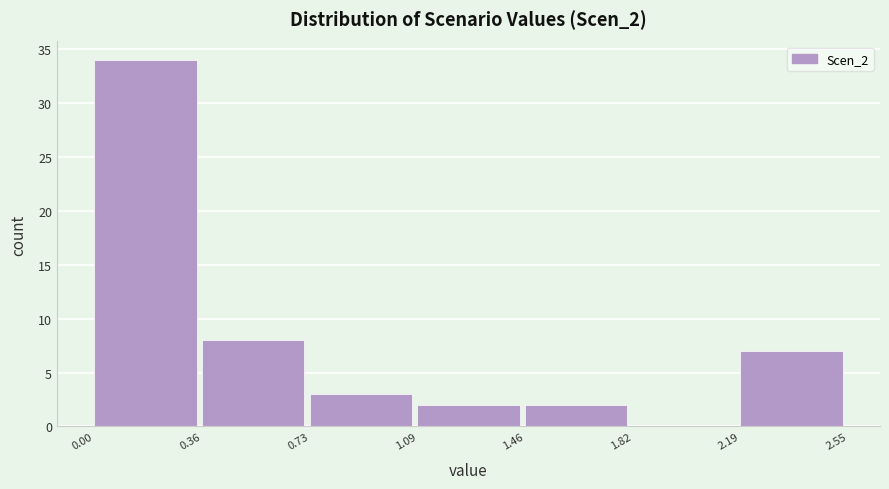

Reading left to right, transcribe this chart: for each bar, give the range it covers on the x-axis and its height. The values are not printed on the chart, so give them approximately, as read against the axis.

0.00 to 0.36: 34
0.36 to 0.73: 8
0.73 to 1.09: 3
1.09 to 1.46: 2
1.46 to 1.82: 2
1.82 to 2.19: 0
2.19 to 2.55: 7